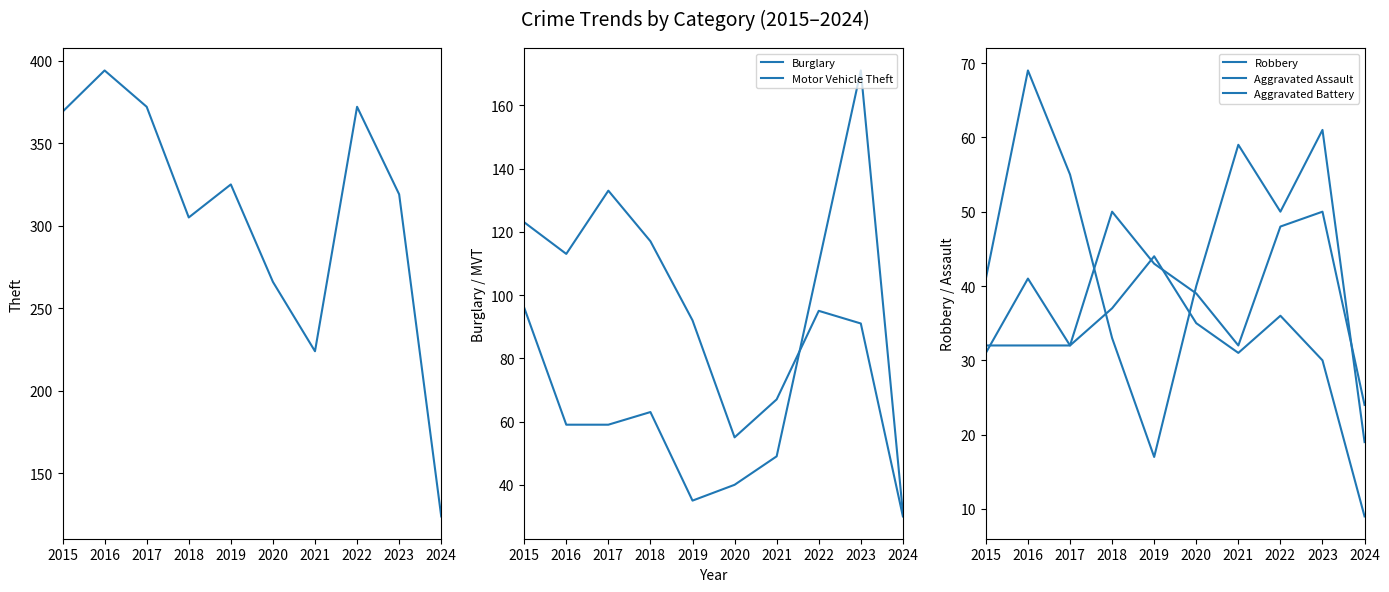

Which category has the highest value in the Robbery series?

2016